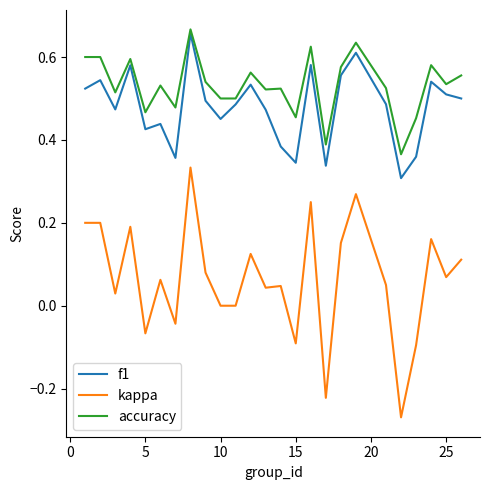

Which series has the largest range (max minus min)?

kappa